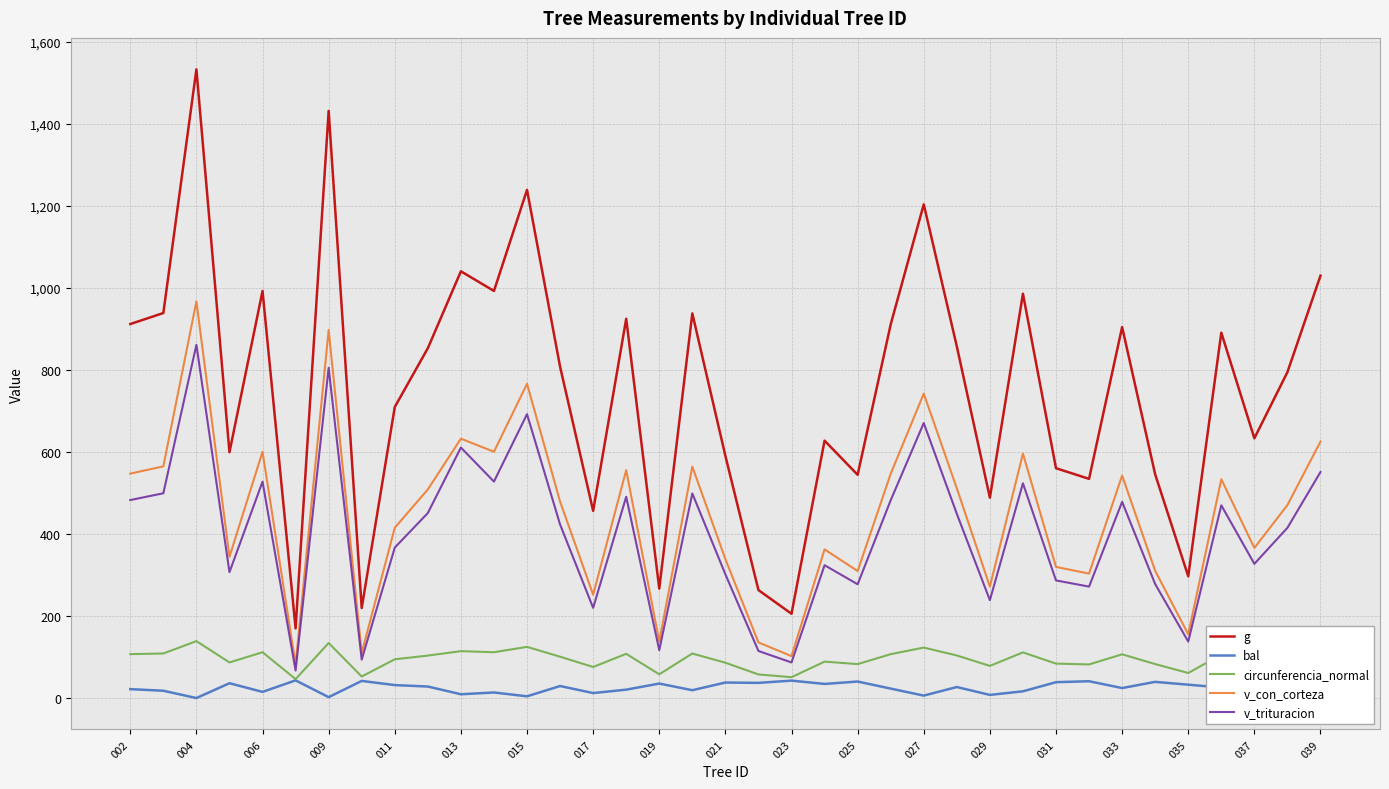

List the series in order of their peak value, lowest first.

bal, circunferencia_normal, v_trituracion, v_con_corteza, g